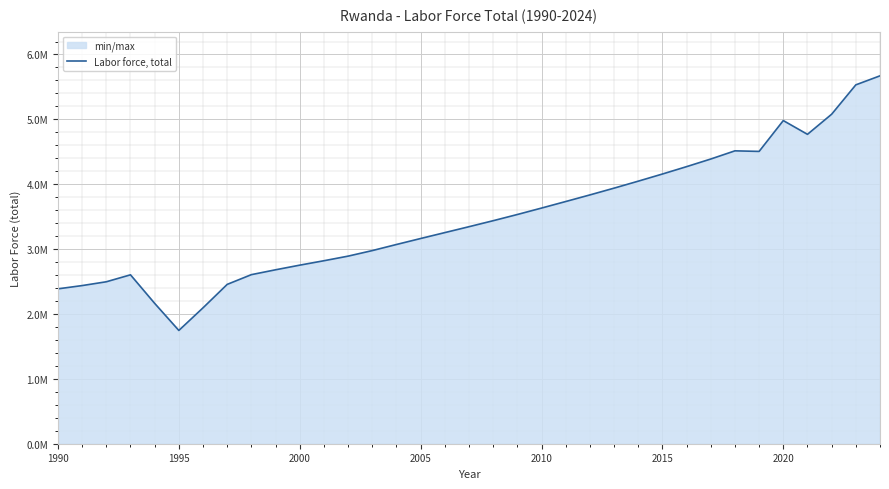

Does the chart display data point markers on the line(s)?

No